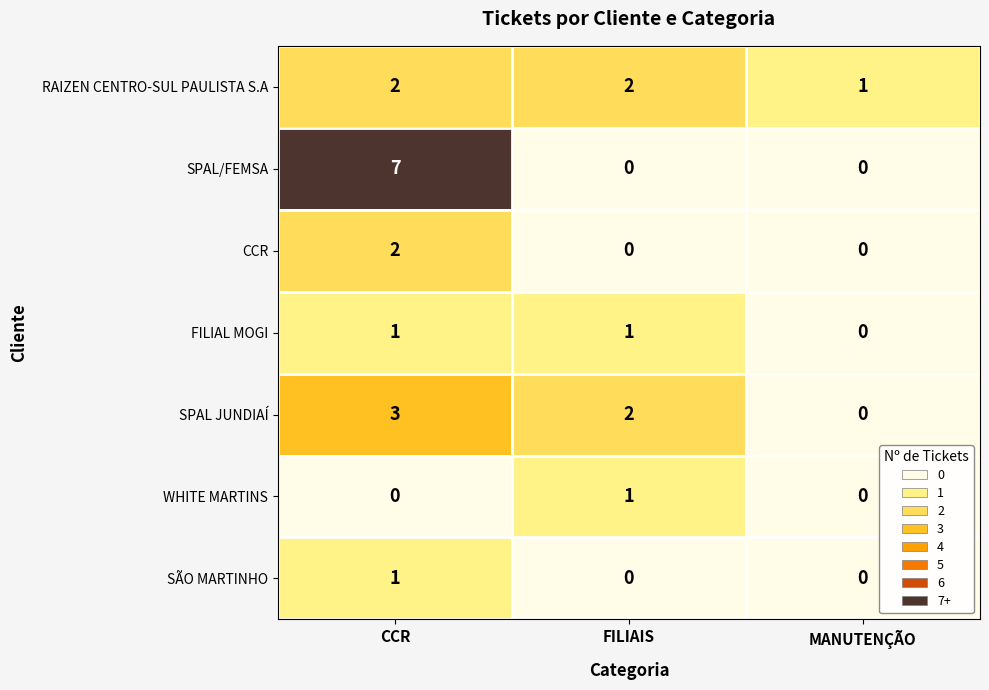

At how many categories does at least one series exceed 0?

3